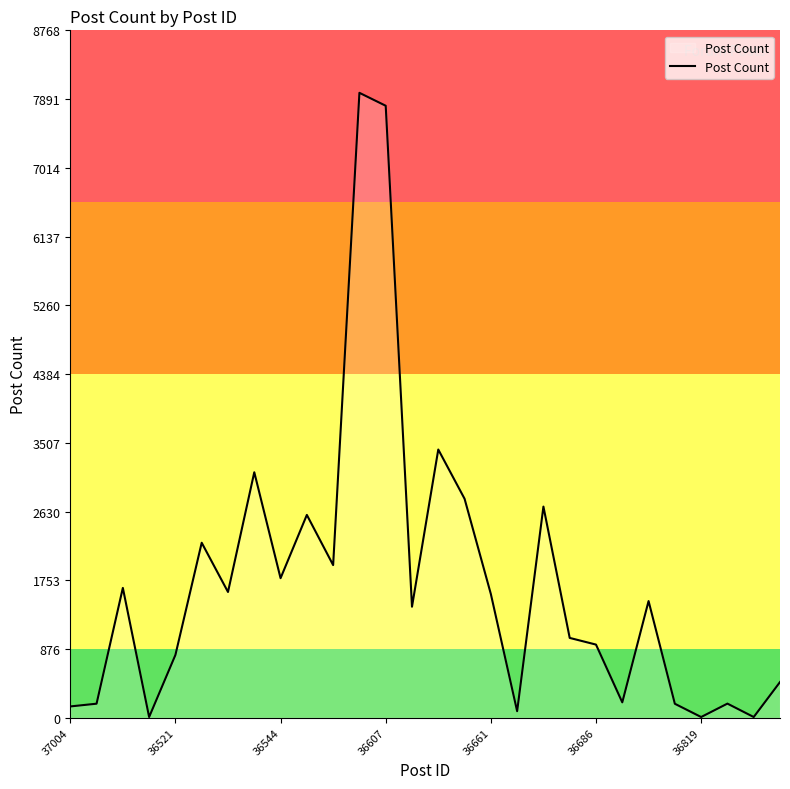

What is the greatest value displayed?

7971